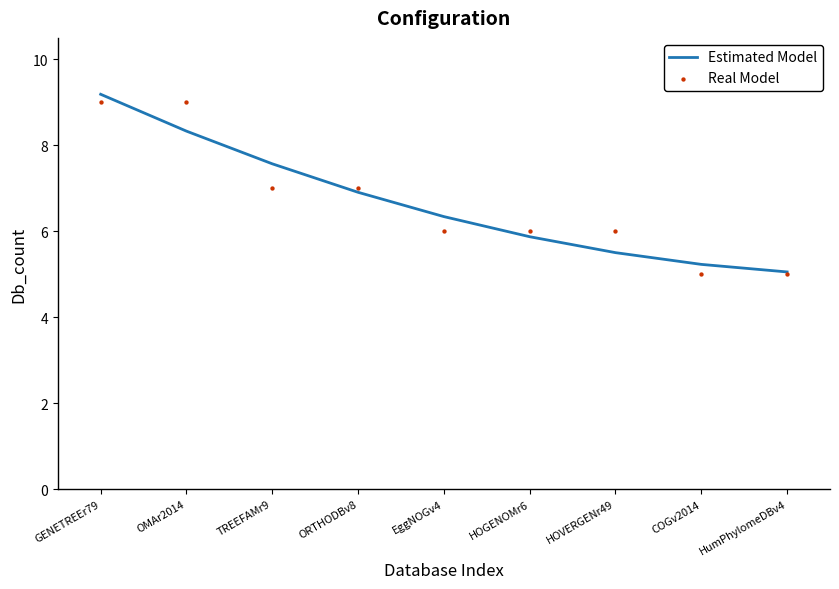

Which series reaches the minimum Y coordinate?

Real Model